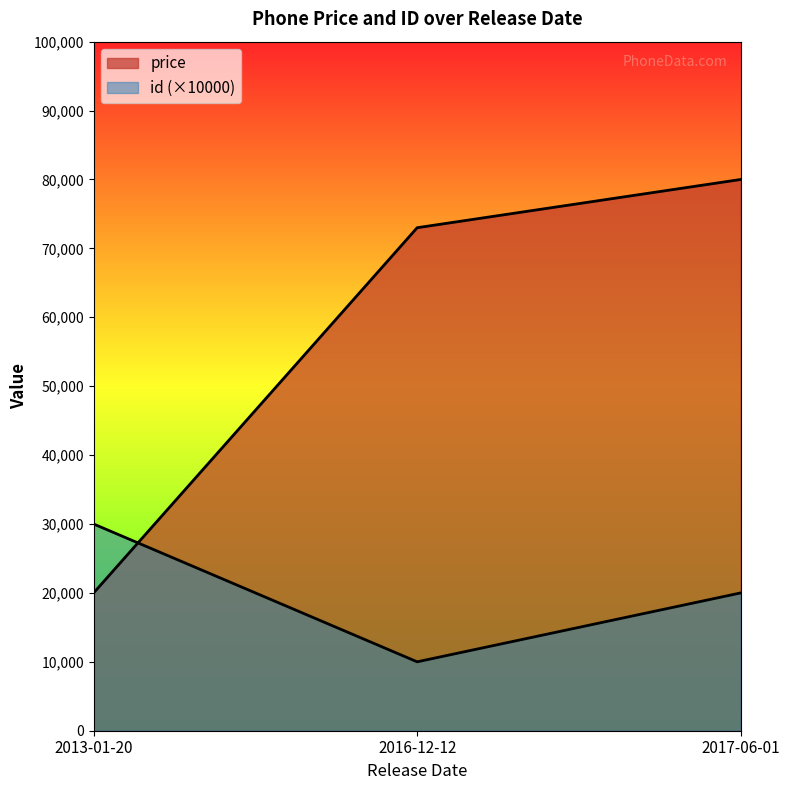

What is the difference between the highest and lowest values at 2017-06-01?

60000